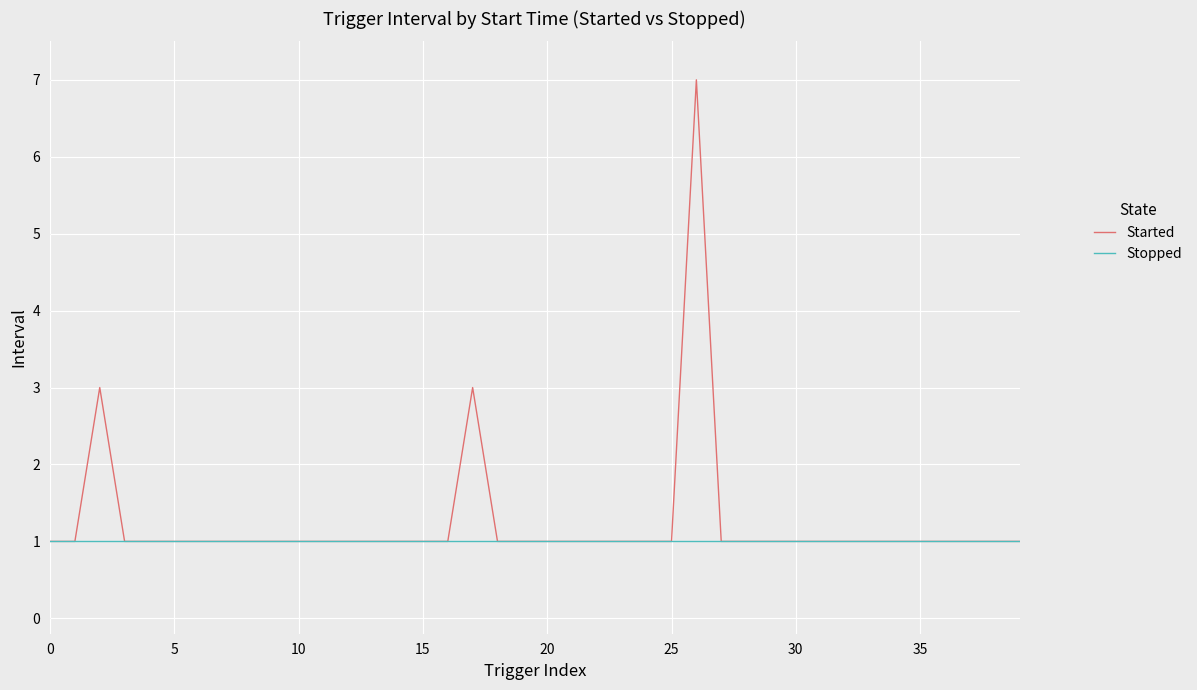

Which series has the largest range (max minus min)?

Started